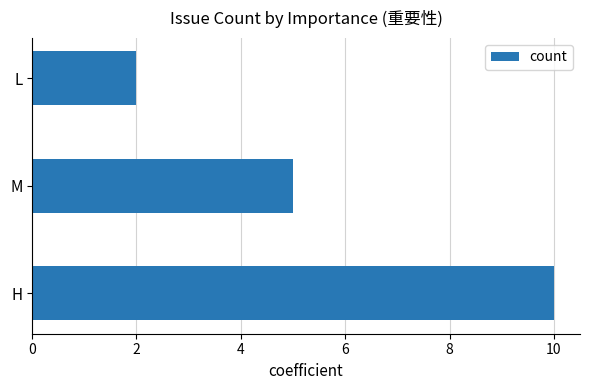

True or false: the data shows 2 at L.

True